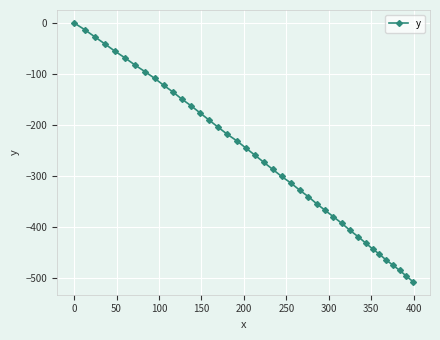

What is the value of the 5th point from the left?

-55.6